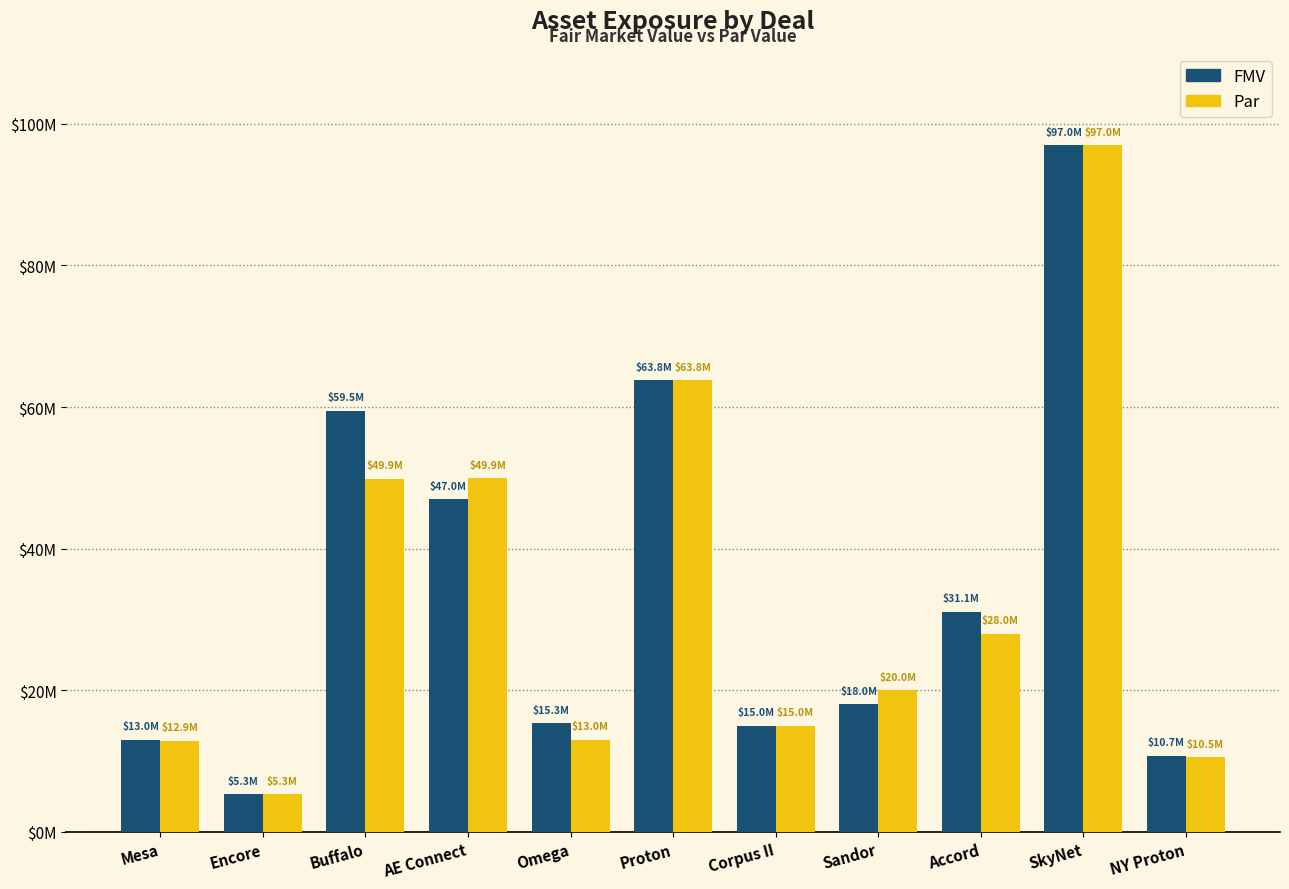

What are all the series names shown in the legend?

FMV, Par